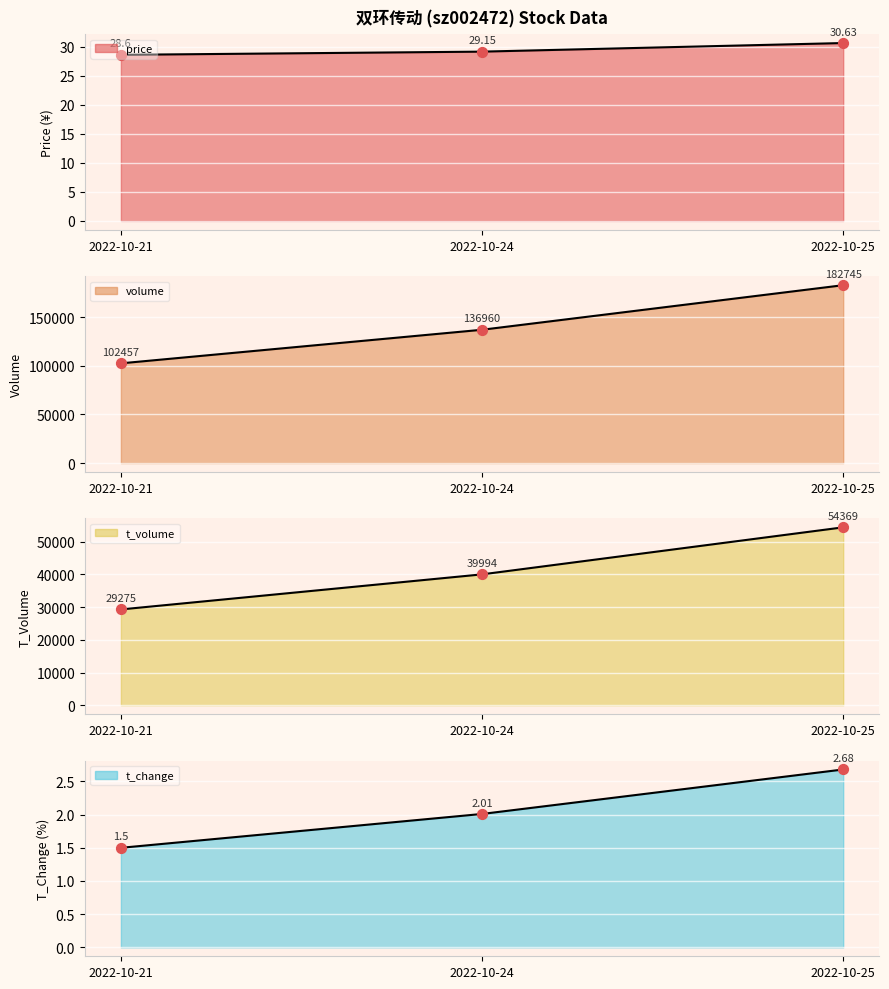

Which series has the largest total across all categories?

volume